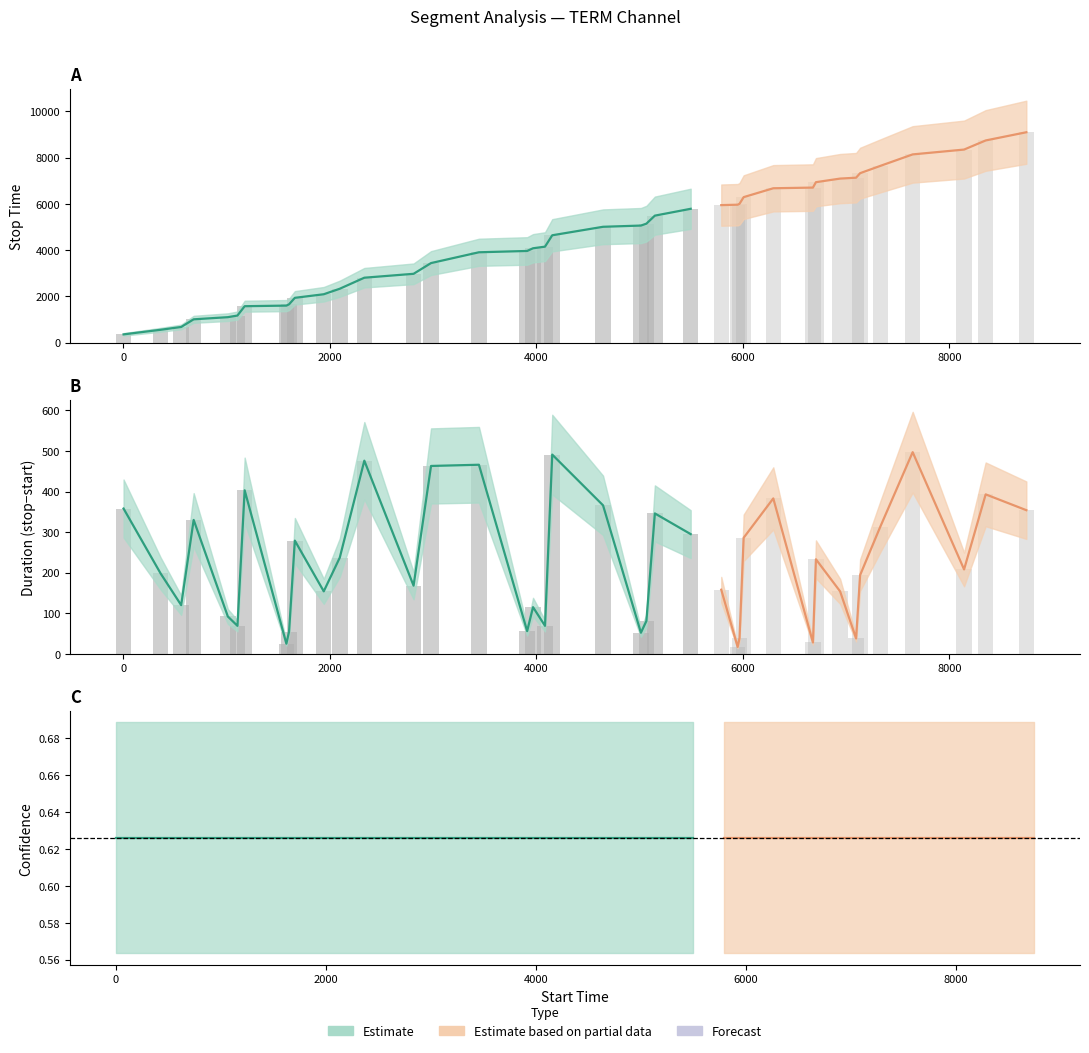

Reading right to left, transcribe all the data shown in this chart.

stop_time: 9099.0	8744.0	8350.0	8141.0	7643.0	7329.0	7134.0	7095.0	6940.0	6706.0	6677.0	6293.0	6006.0	5966.0	5948.0	5789.0	5493.0	5146.0	5064.0	5011.0	4644.0	4152.0	4082.0	3966.0	3909.0	3442.0	2978.0	2809.0	2332.0	2094.0	1939.0	1659.0	1603.0	1577.0	1173.0	1103.0	1010.0	679.0	558.0	359.0
label: 0.0	0.0	0.0	0.0	0.0	0.0	0.0	0.0	0.0	0.0	0.0	0.0	0.0	0.0	0.0	0.0	0.0	0.0	0.0	0.0	0.0	0.0	0.0	0.0	0.0	0.0	0.0	0.0	0.0	0.0	0.0	0.0	0.0	0.0	0.0	0.0	0.0	0.0	0.0	0.0
confidence: 0.6	0.6	0.6	0.6	0.6	0.6	0.6	0.6	0.6	0.6	0.6	0.6	0.6	0.6	0.6	0.6	0.6	0.6	0.6	0.6	0.6	0.6	0.6	0.6	0.6	0.6	0.6	0.6	0.6	0.6	0.6	0.6	0.6	0.6	0.6	0.6	0.6	0.6	0.6	0.6